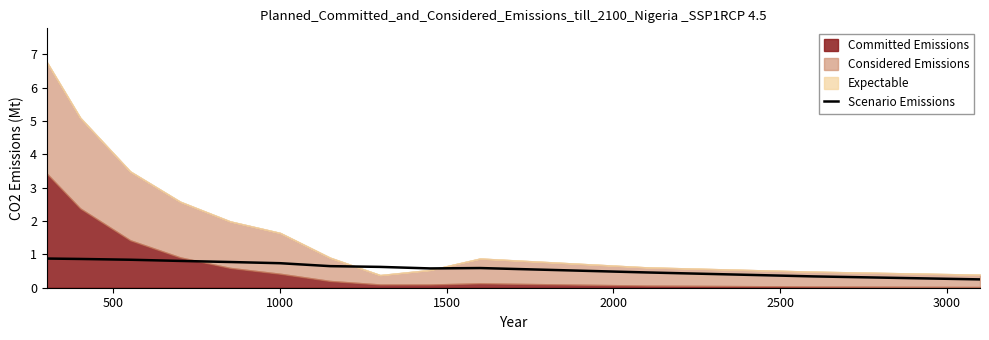

What is the lowest value of the Scenario Emissions series?

0.3